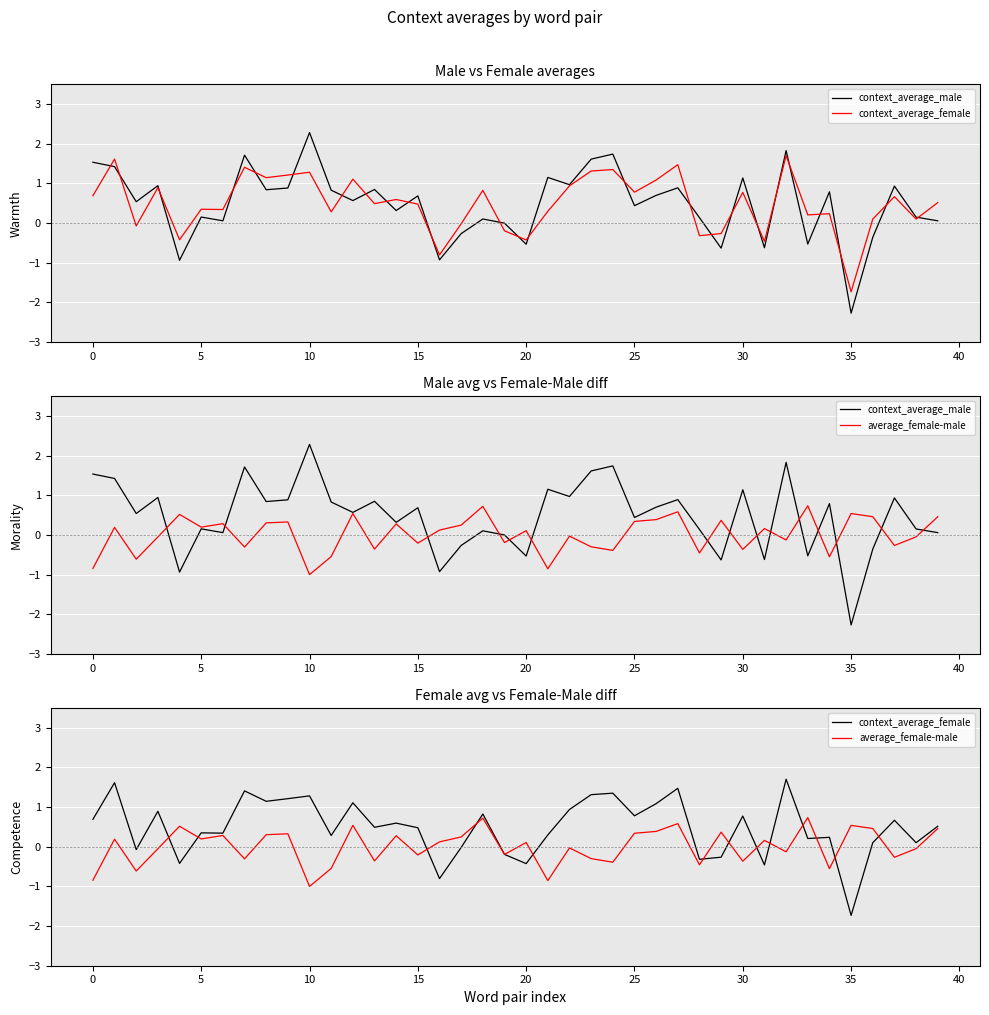

Is it true that context_average_male equals 0.0 at 18?

False